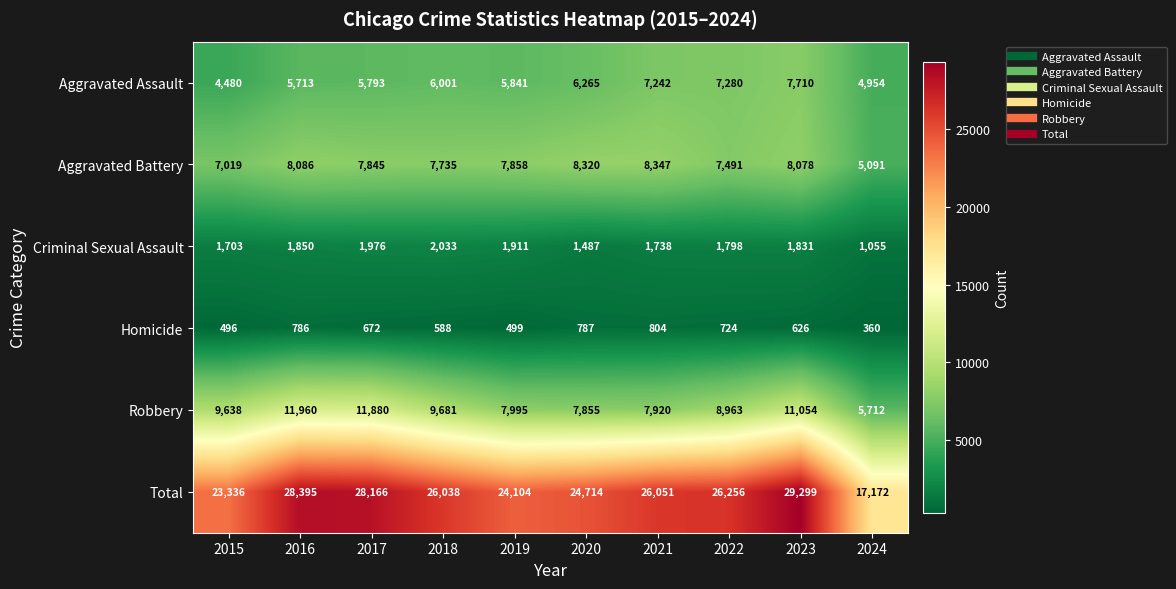

What is the spread (max minus min) of values at 2018?

25450